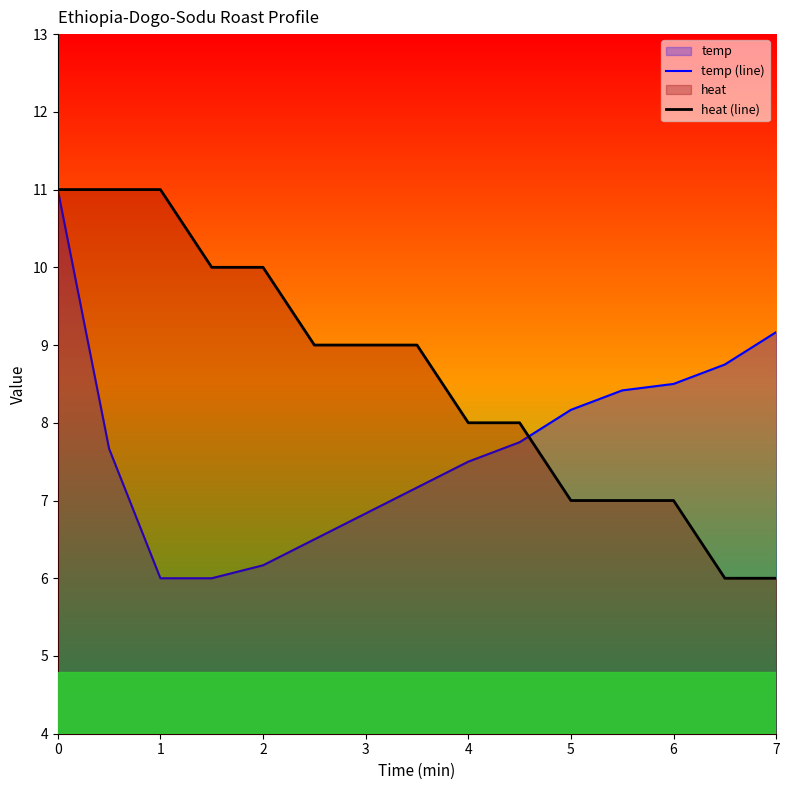

At which category does the chart reach its minimum across all series?

2